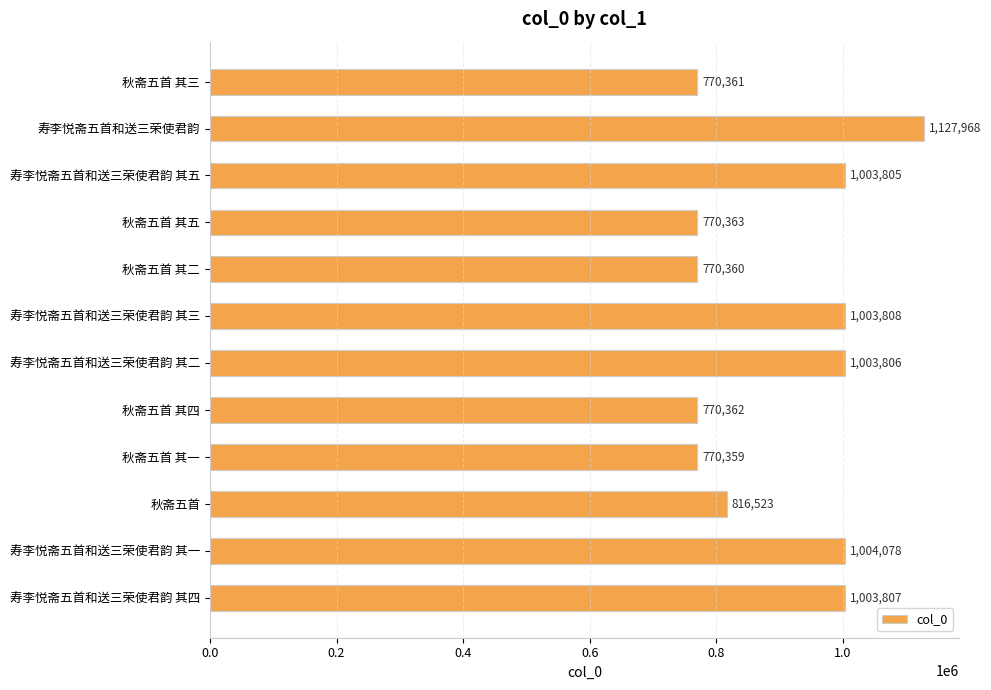

Which category has the lowest value across all series?

秋斋五首 其一